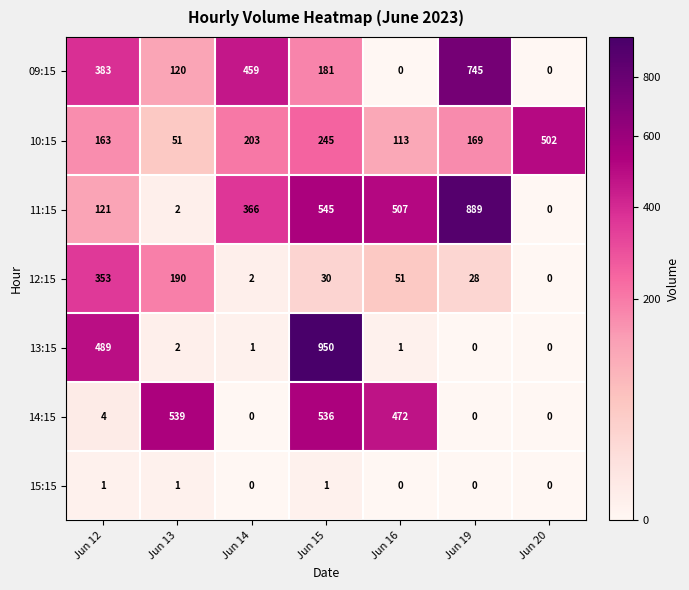

Count the number of categories in the chart.

7